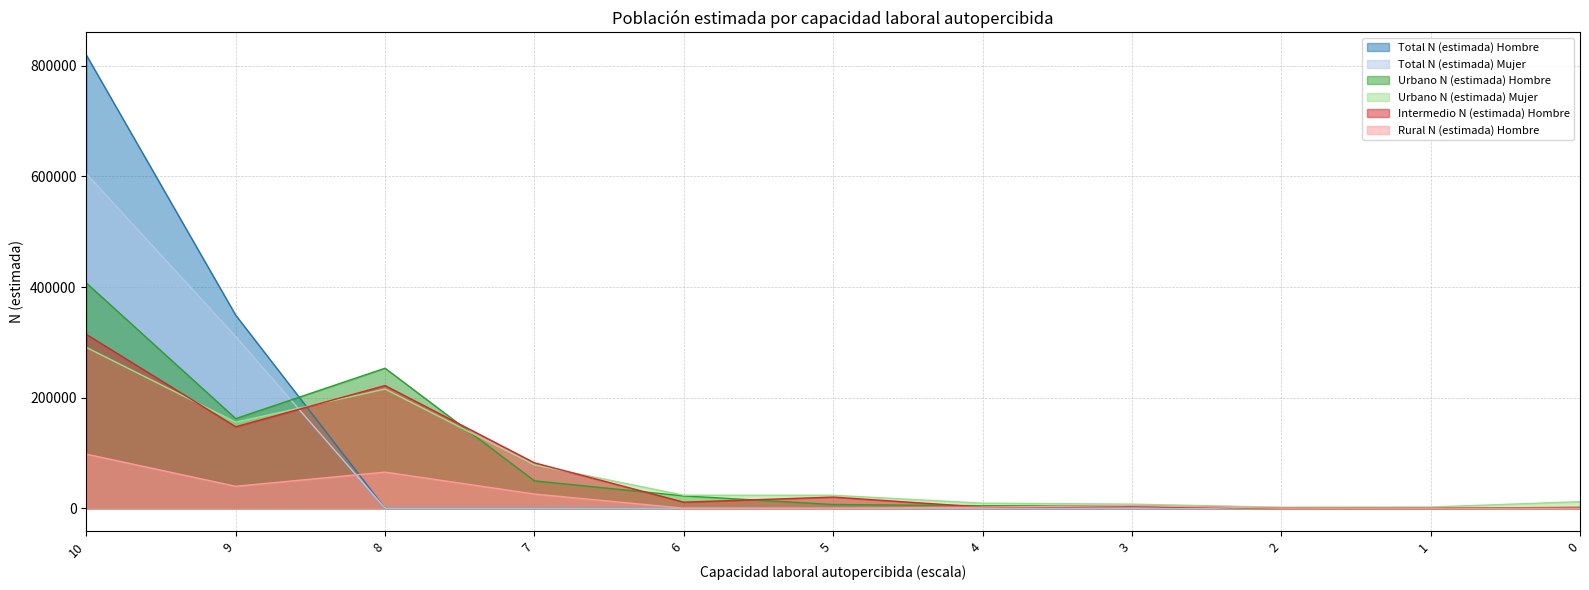

The value of Rural N (estimada) Hombre at 10 is 161636. True or false?

False